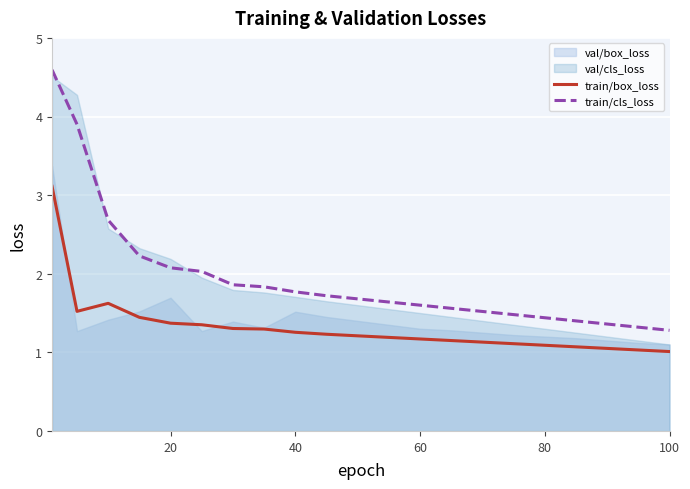

The train/box_loss series shows 1.4 at 20. True or false?

True